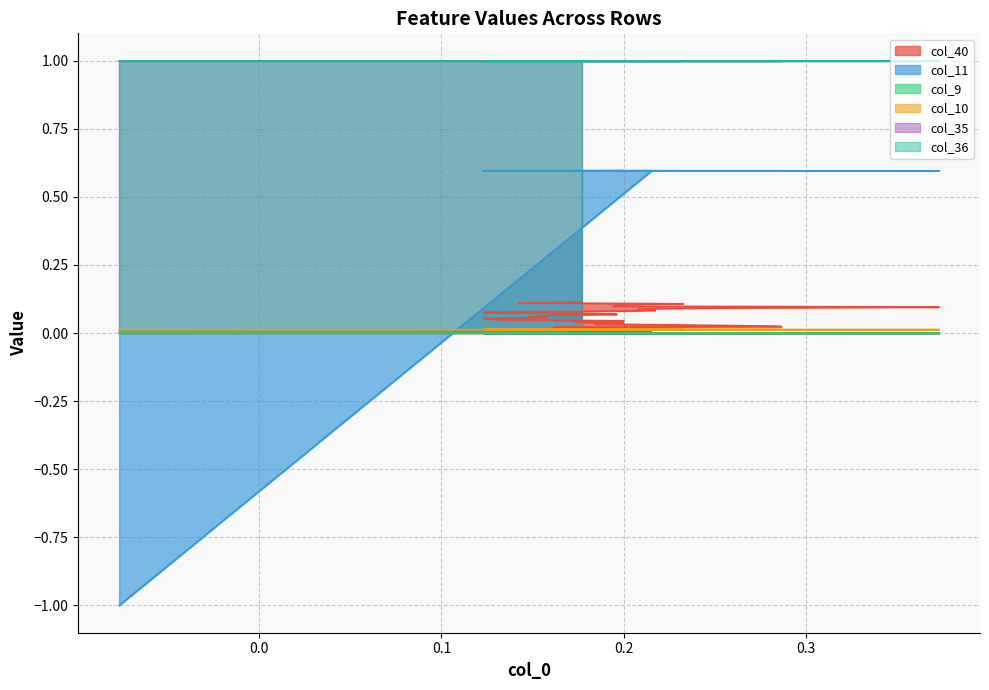

Does the chart have visible grid lines?

Yes